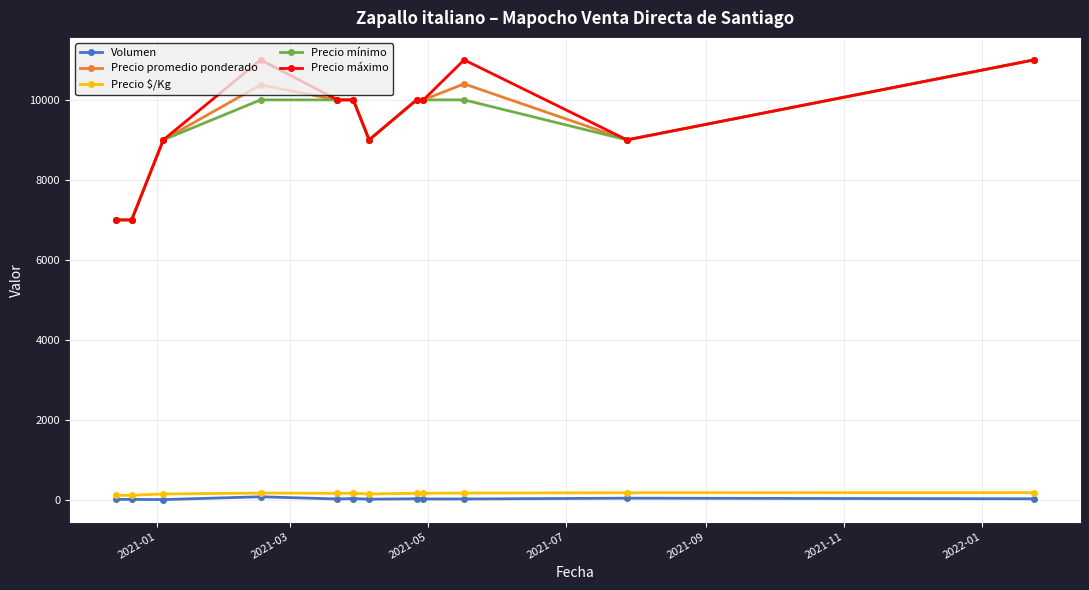

True or false: Precio $/Kg has more than 0 points higher than both neighbors.

True